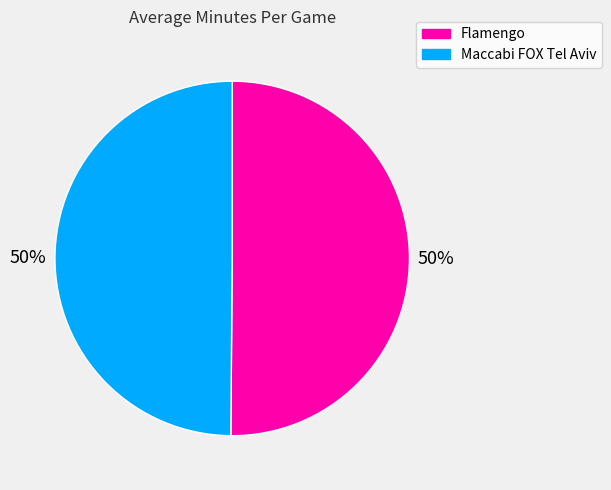

How many slices are in this pie chart?

2